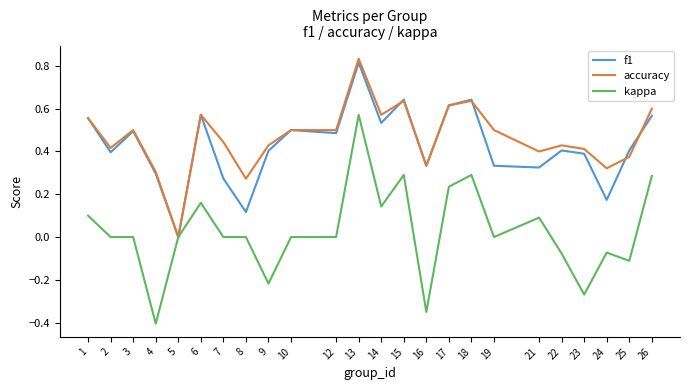

Is the value of f1 at 15 greater than the value of kappa at 17?

Yes